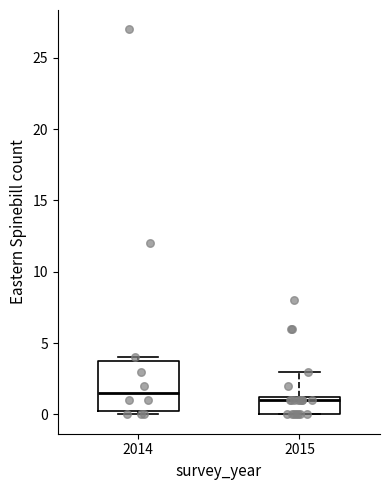

Reading left to right, transcribe this box plot: for each box, give where its median line is, the range the box spans, and where its two whiskers end, as read against the y-axis. The values are not printed on the chart, so give them approximately, as read against the axis.

2014: median 1.5, box 0.5 to 4.0, whiskers 0.0 to 4.0 (just above the box's upper edge)
2015: median 1.0, box 0.0 to 1.5, whiskers 0.0 to 3.0